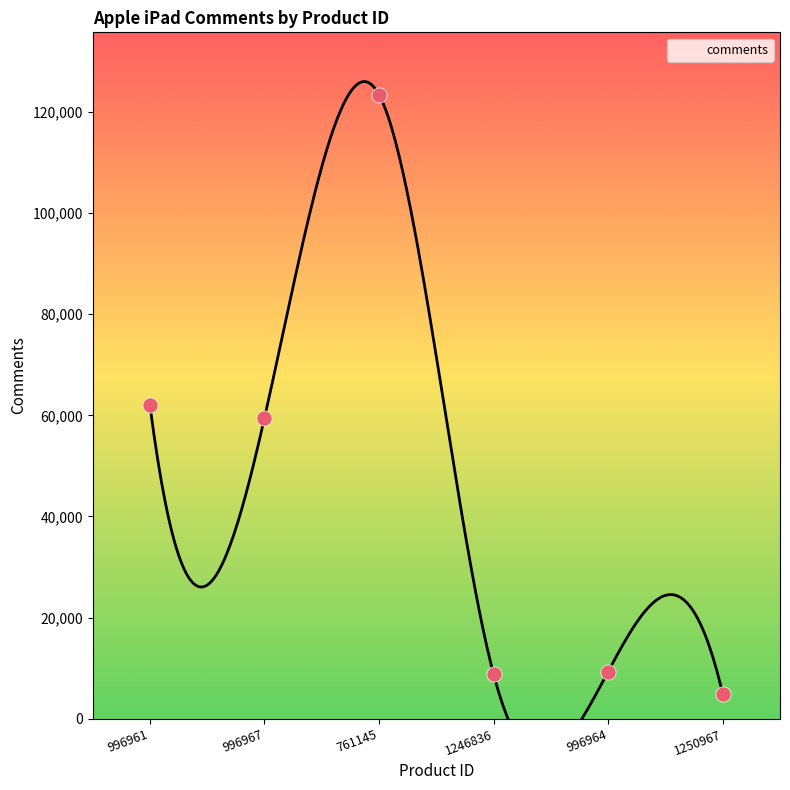

Which has a higher value, 1250967 or 996964?

996964